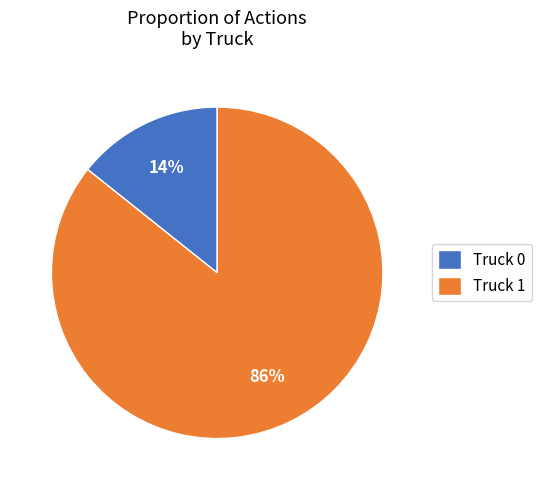

How many segments does this pie chart have?

2